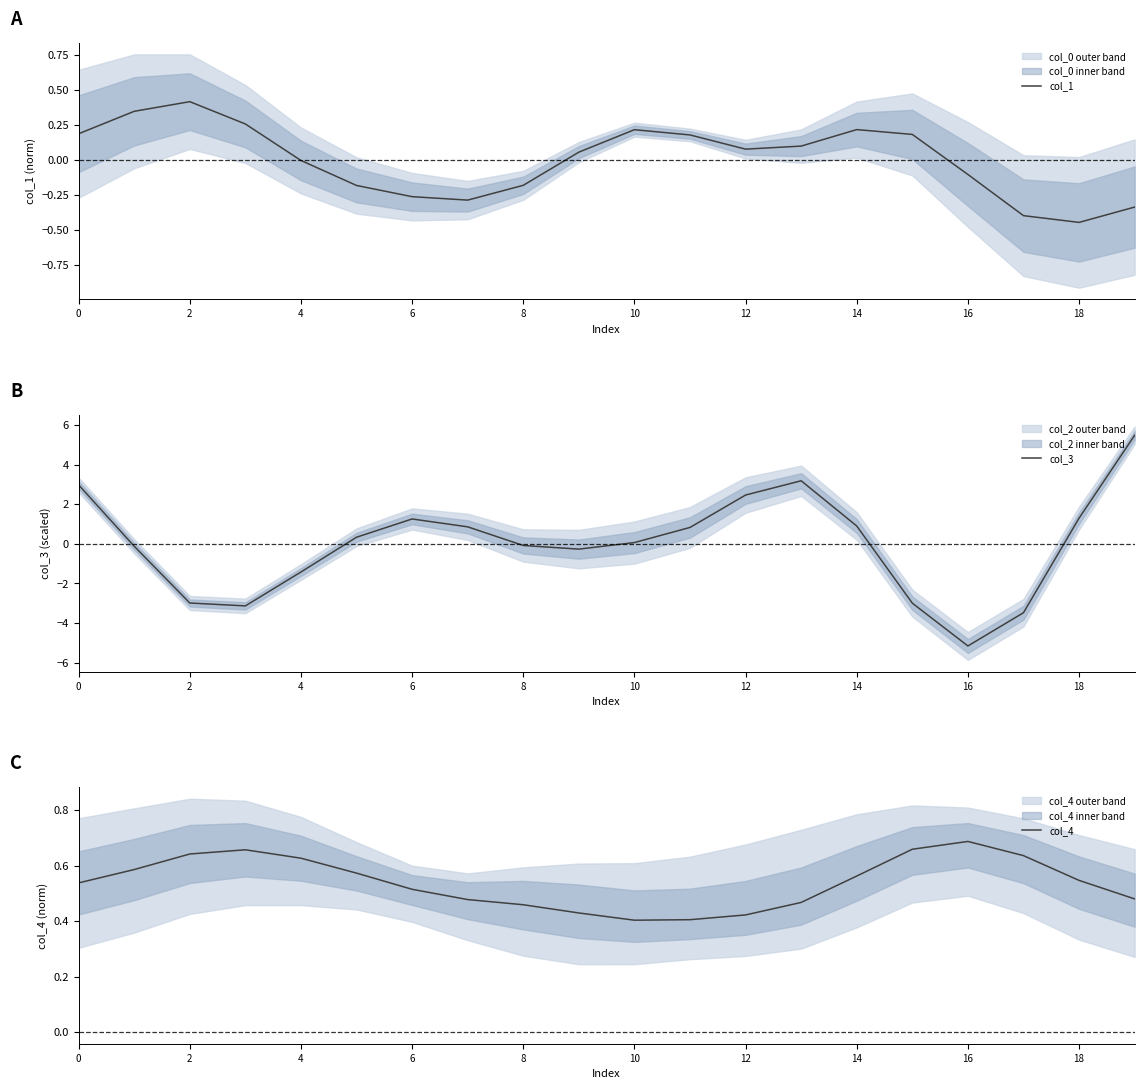

At which category does the chart reach its minimum across all series?

16